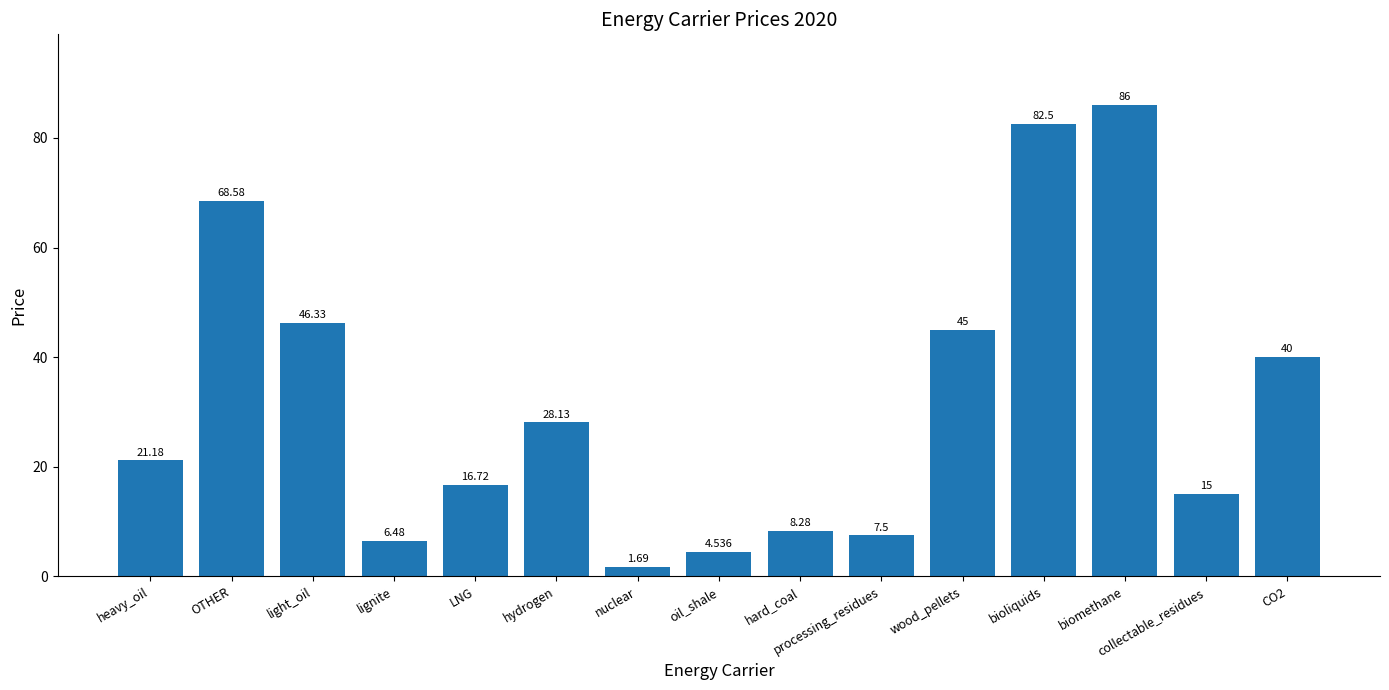

Does the chart contain any negative values?

No